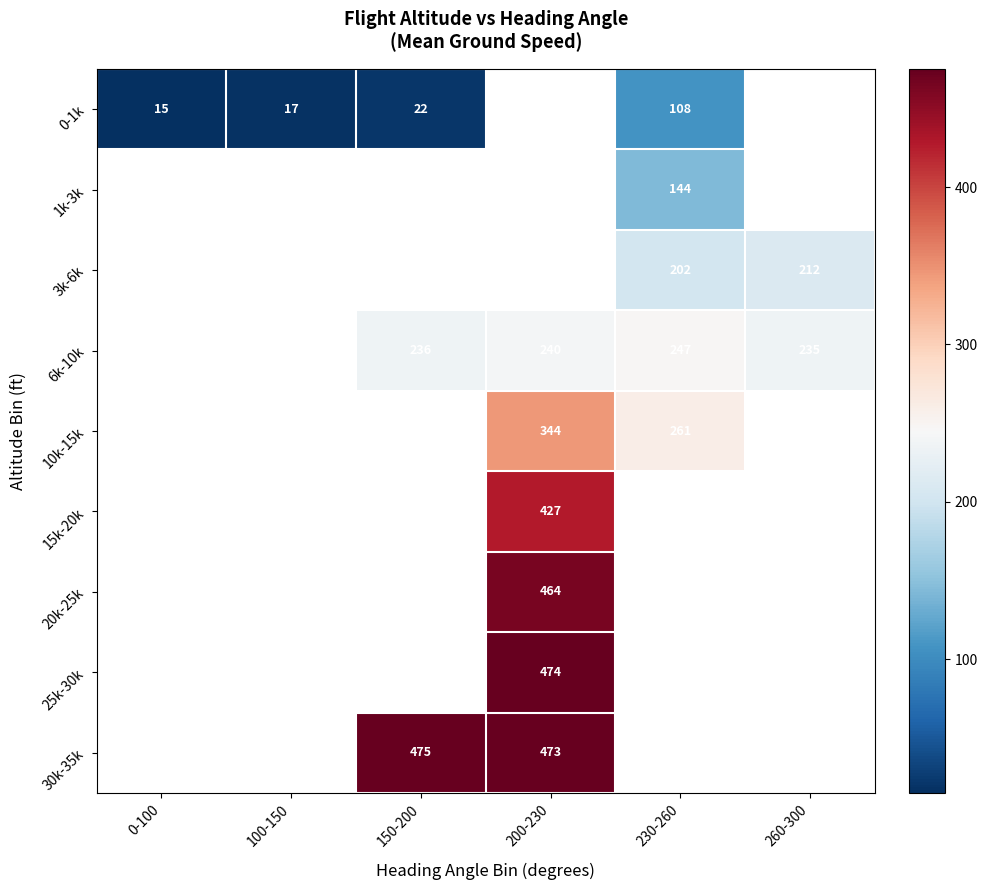

Between 150-200 and 260-300, which series saw the biggest shift?

6k-10k